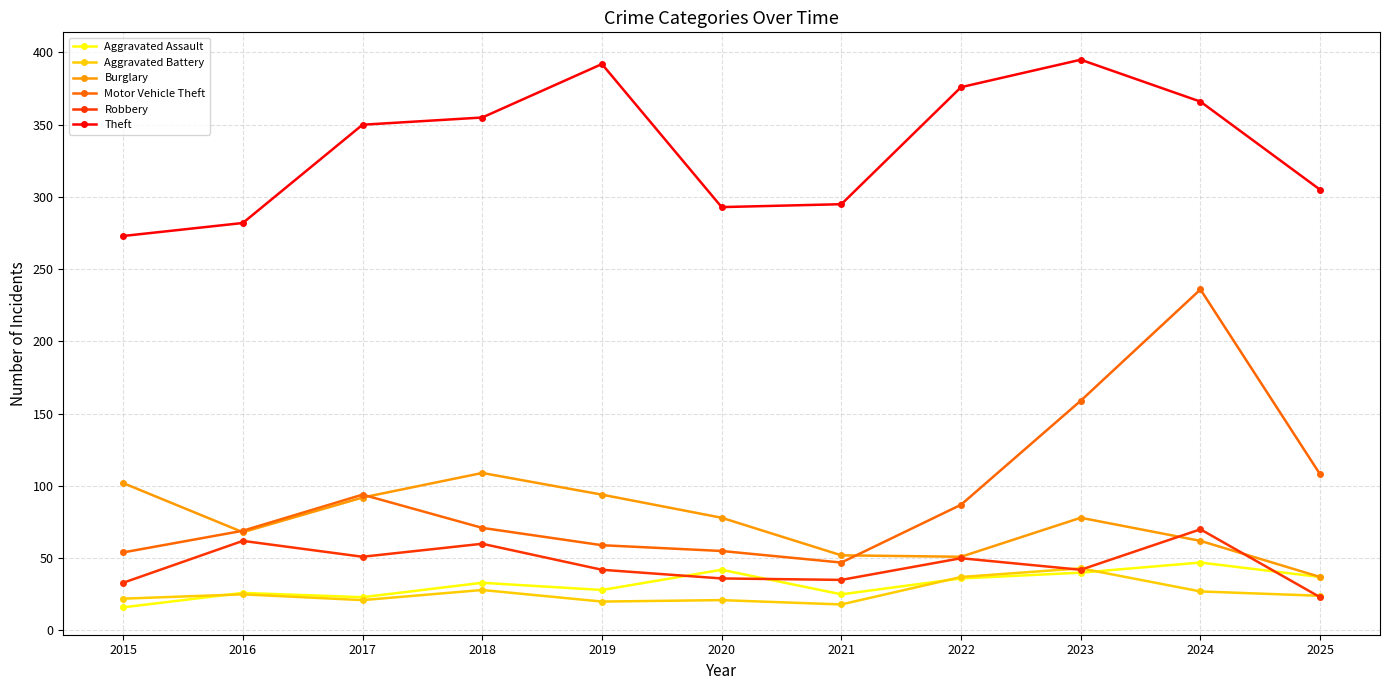

What is the spread (max minus min) of values at 2019?

372